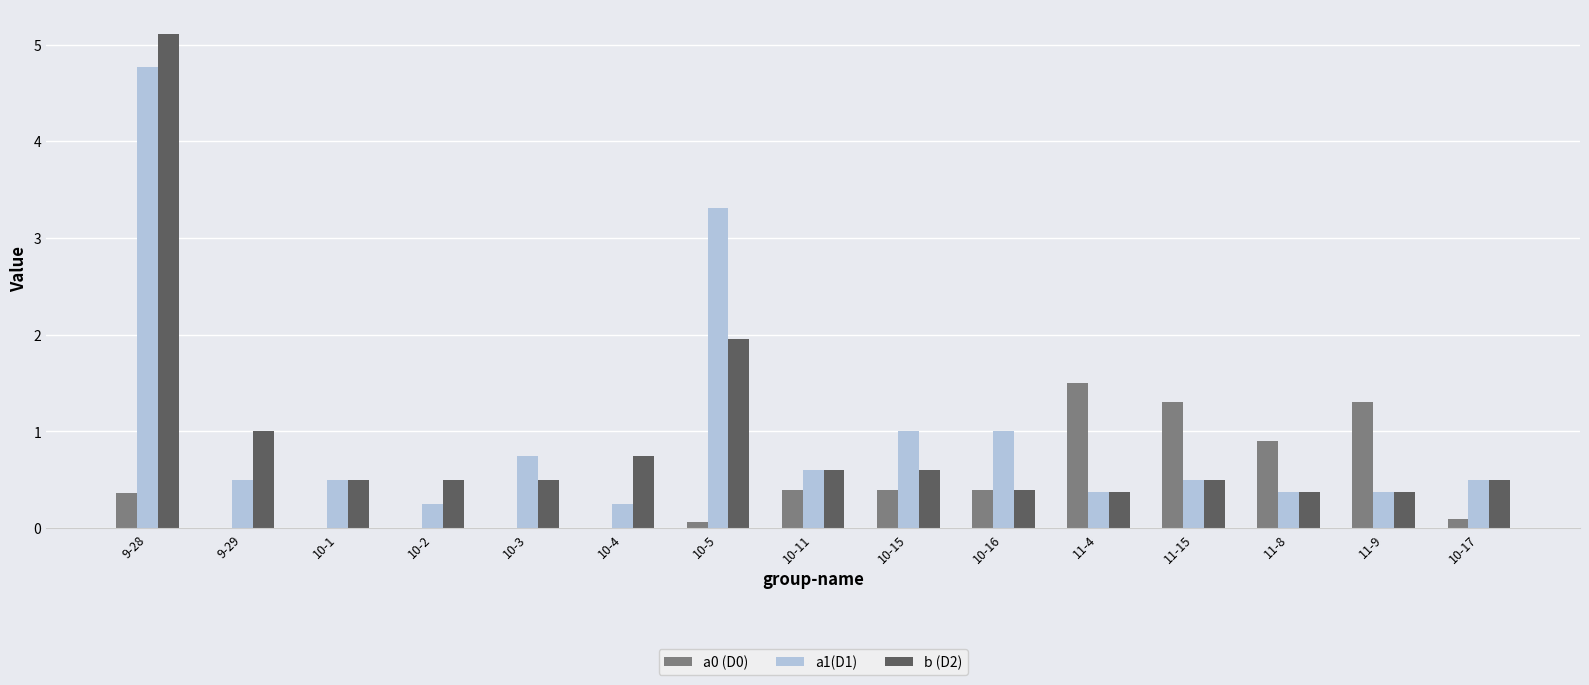

What is the sum of the a0 (D0) values at 9-28 and 10-4?

0.4